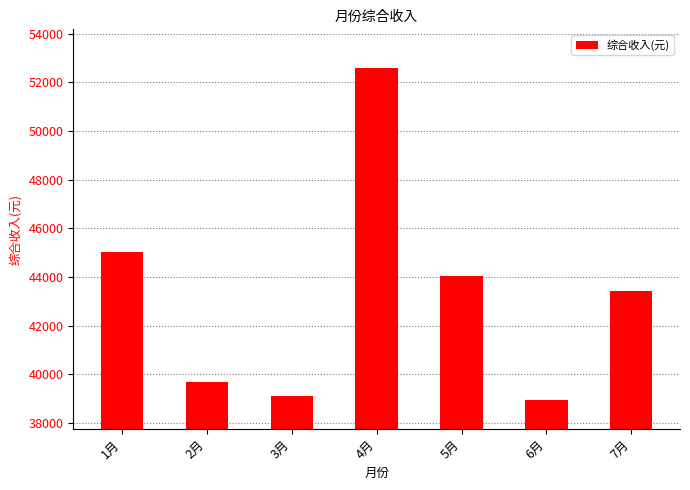

What is the value of the 3rd bar from the left?

39095.1